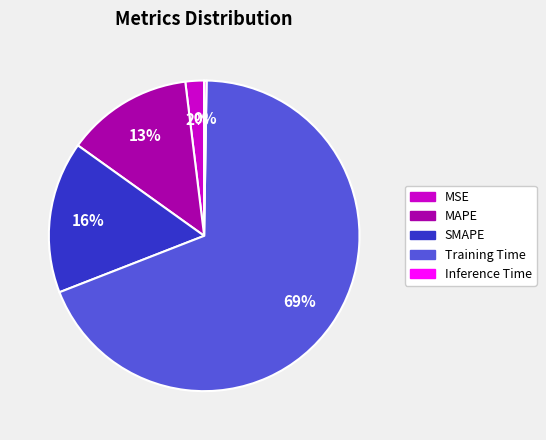

To the nearest percent, what is the difference between the largest and smallest slice percentages?

69%